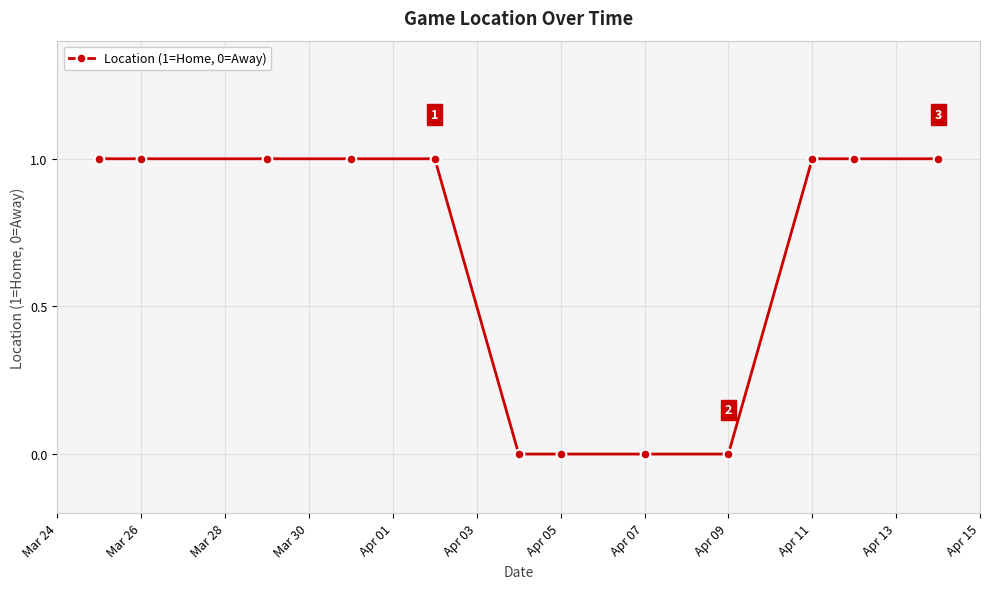

What is the difference between the maximum and minimum values?

1